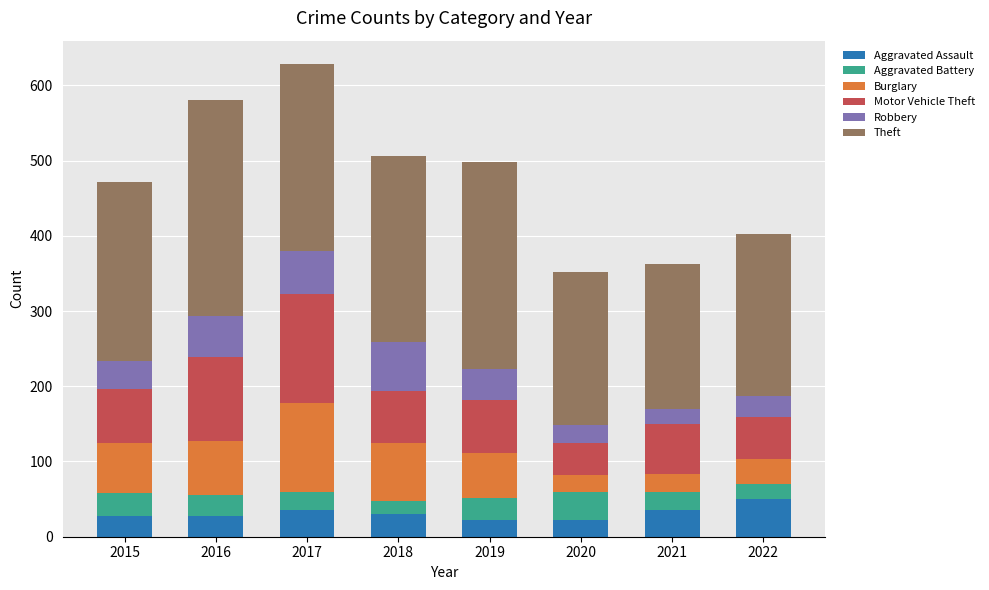

What is the total value across all series at 2018?

506